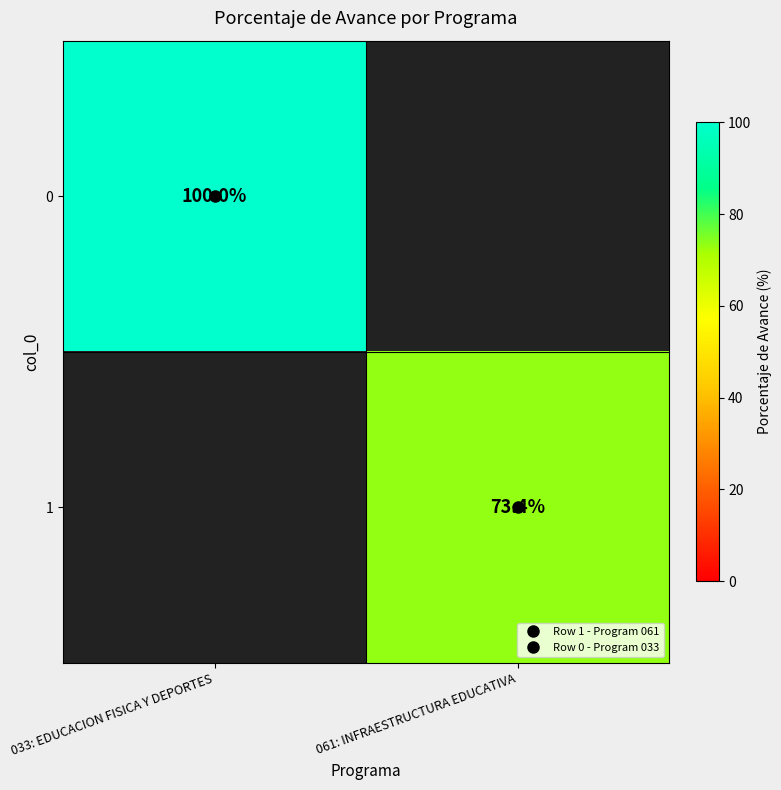

At which label does 0 reach its minimum?

033: EDUCACION FISICA Y DEPORTES